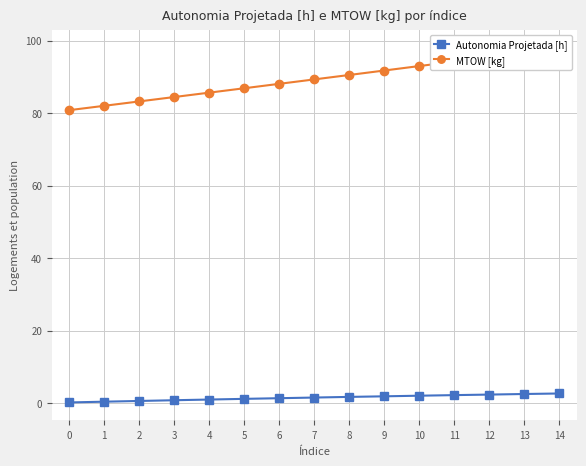

Which series has the widest spread of values?

MTOW [kg]